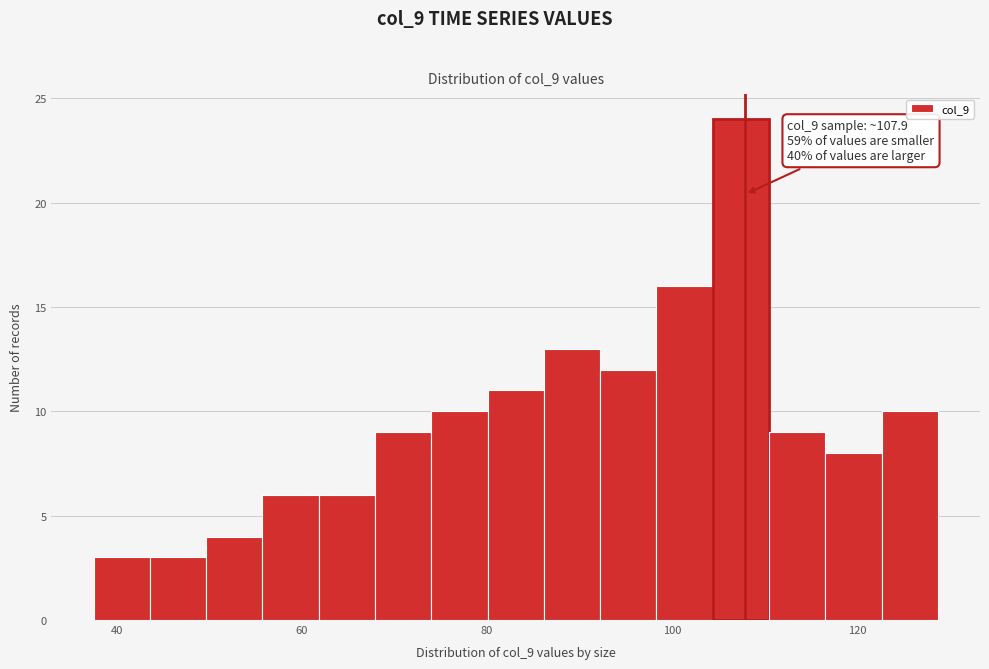

Around what value on the x-axis is the tallest bar? Give the approximate position of its centre, as read against the axis.

108